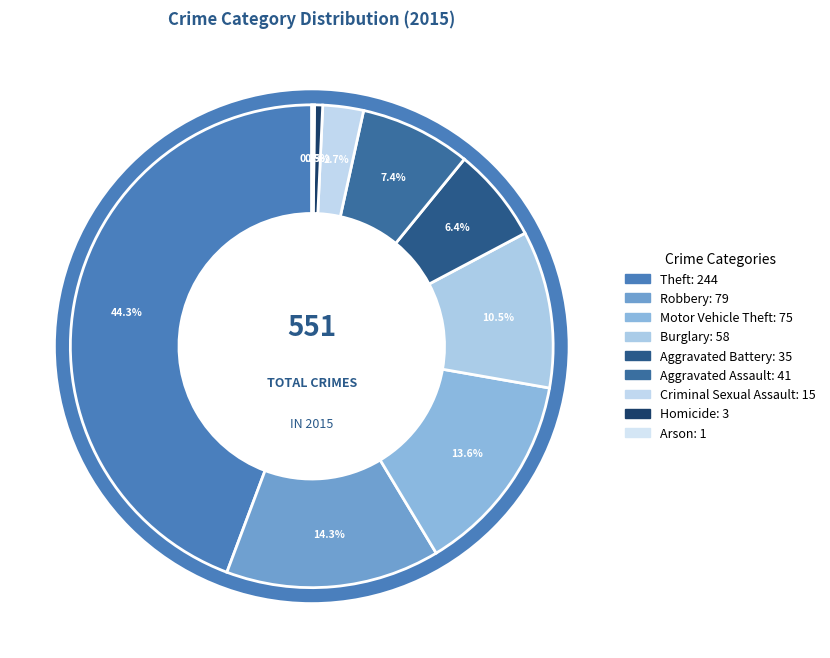

How many slices are in this pie chart?

9